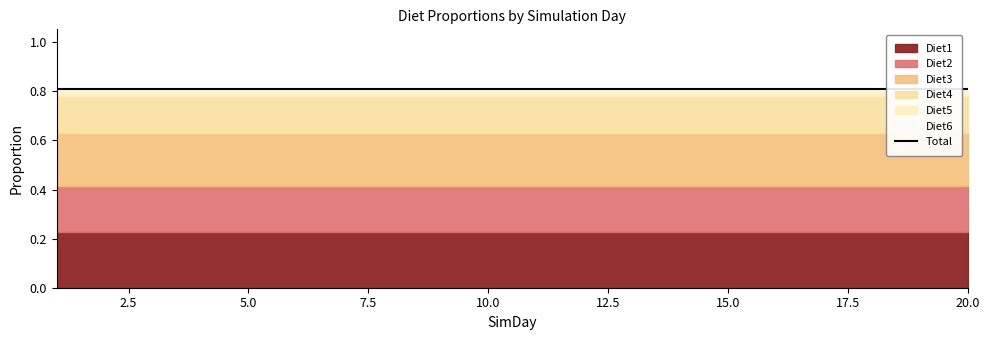

True or false: Diet2 has a value of 0.3 at 4.

False